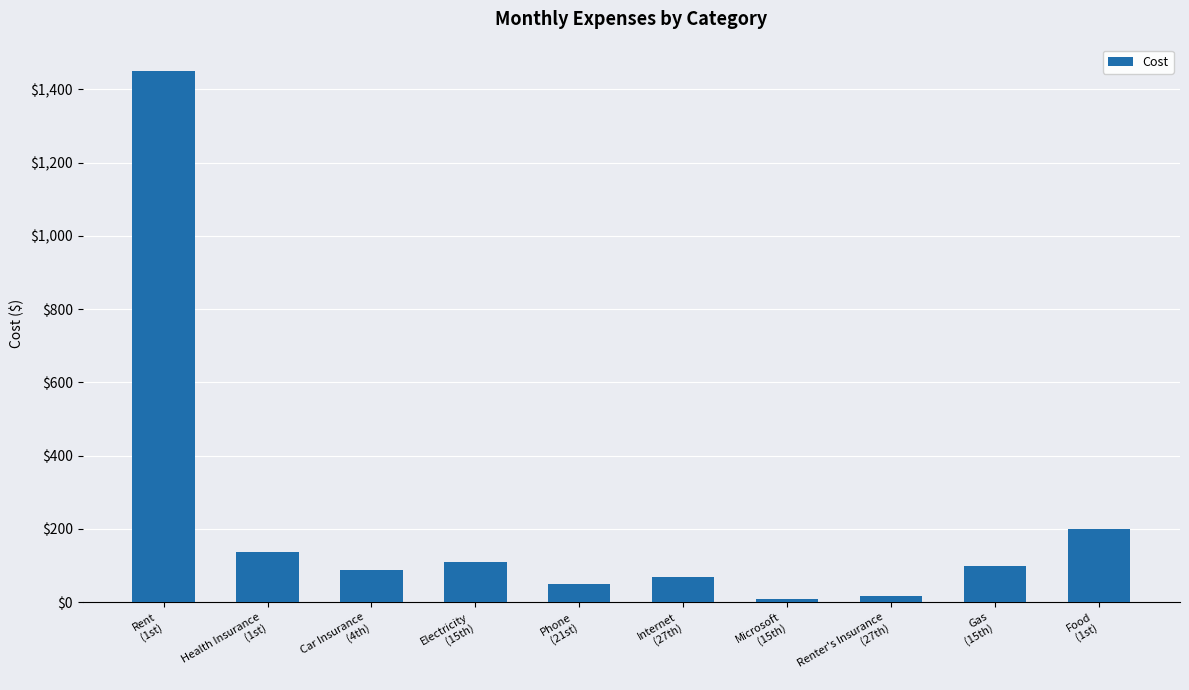

Is it true that the value at Health Insurance
(1st) is 90.1?

False